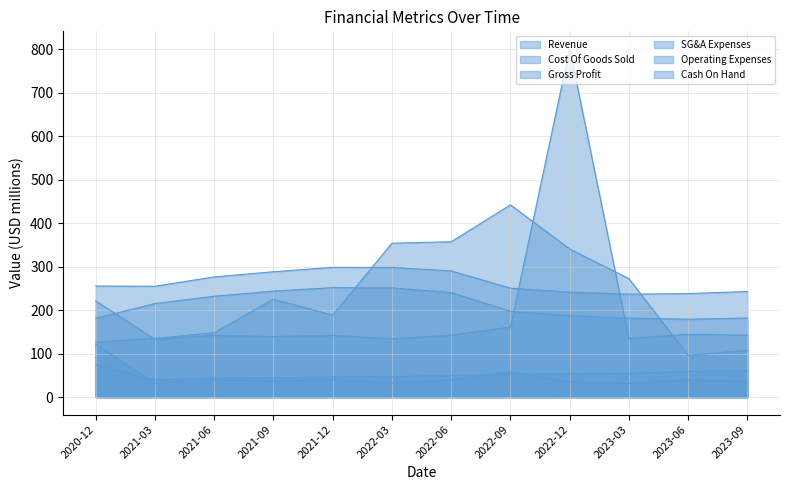

Does the chart have visible grid lines?

Yes